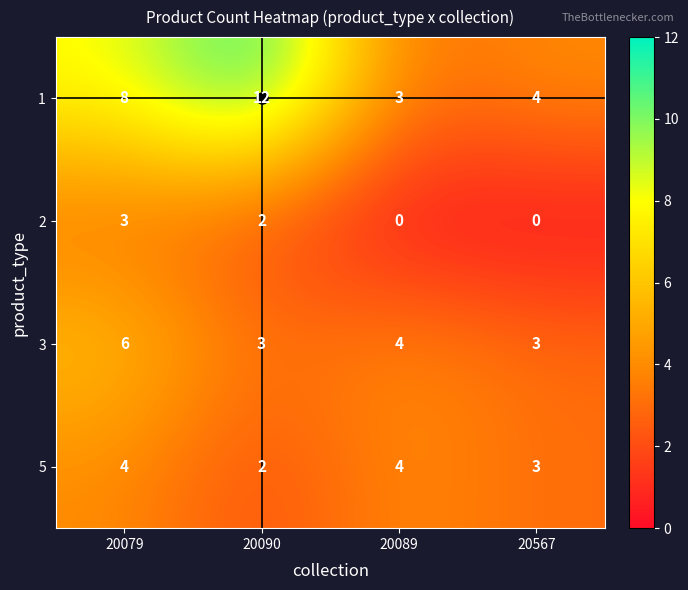

Where is 5 nearest to the value 3?

20567